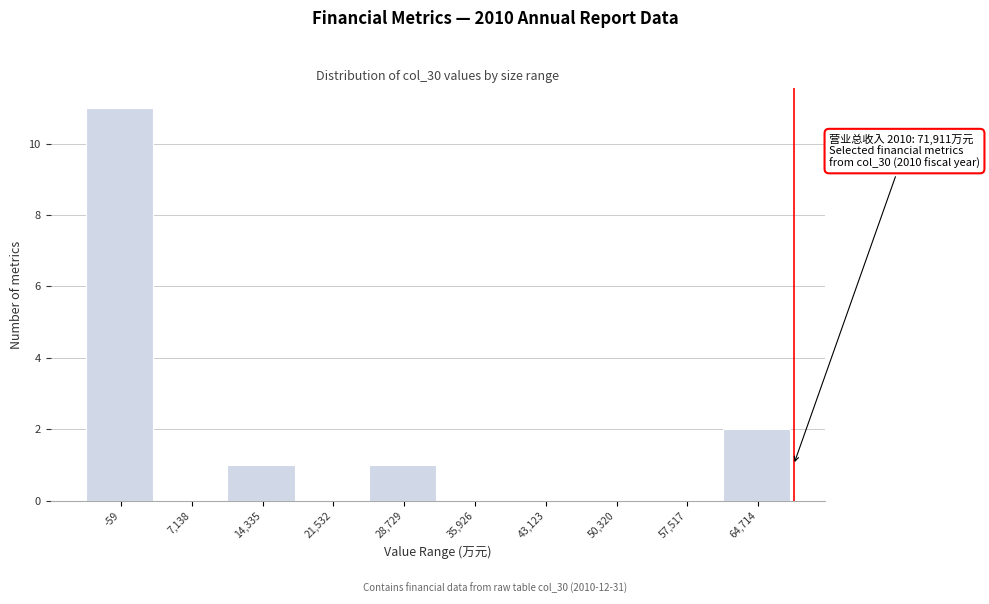

Reading left to right, transcribe all the data shown in this chart.

-59=11	7,138=0	14,335=1	21,532=0	28,729=1	35,926=0	43,123=0	50,320=0	57,517=0	64,714=2